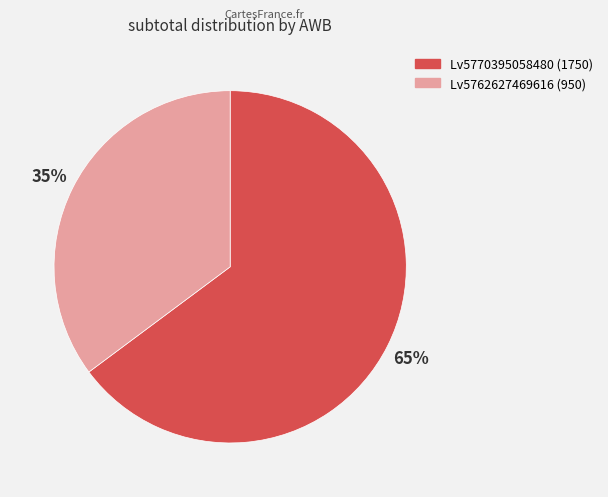

To the nearest percent, what percentage of the pie is Lv5770395058480?

65%